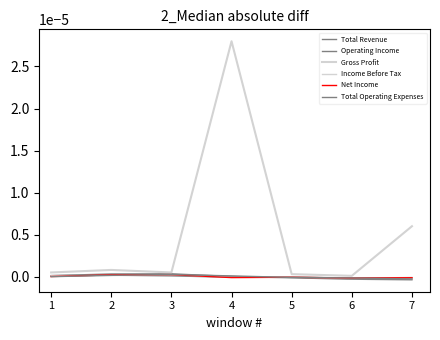

How many lines are shown in the chart?

6